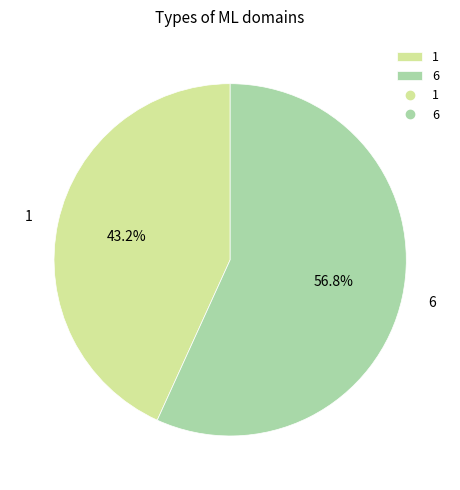

Combined, what portion of the pie is 1 and 6?

100.0%